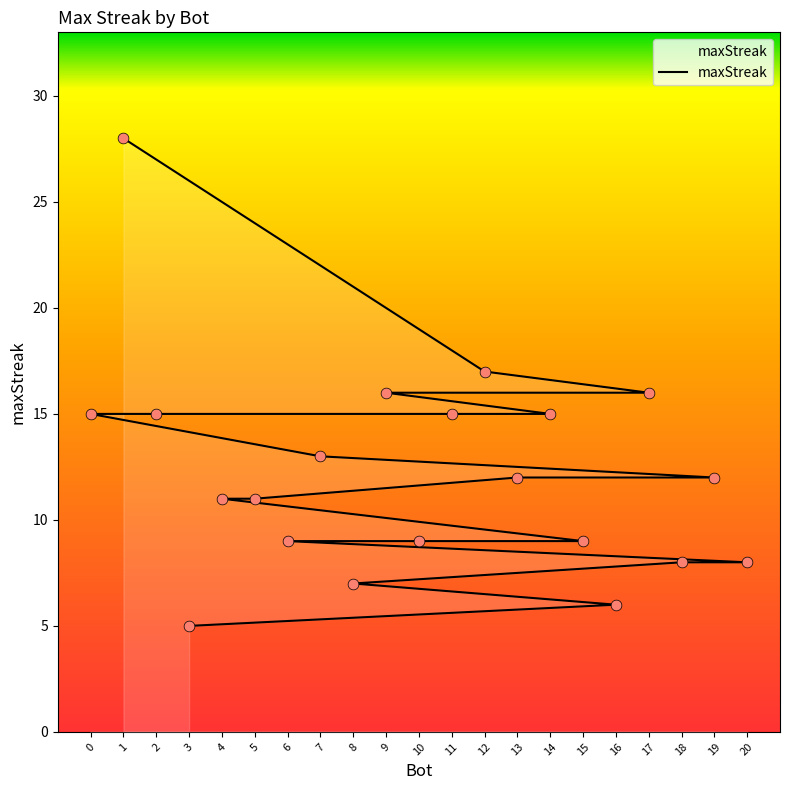

Between 5 and 20, which is larger?

5